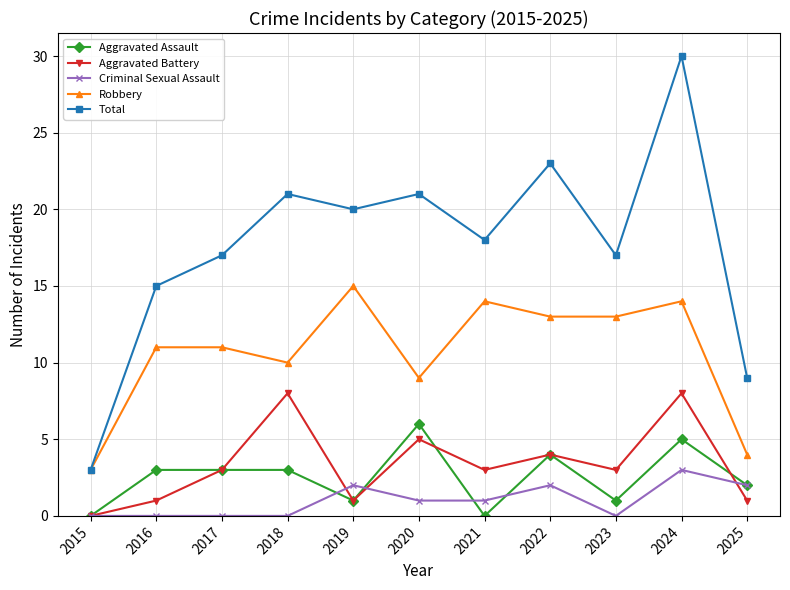

Reading left to right, what are all the values shown in this chart?

Aggravated Assault: 2015=0	2016=3	2017=3	2018=3	2019=1	2020=6	2021=0	2022=4	2023=1	2024=5	2025=2
Aggravated Battery: 2015=0	2016=1	2017=3	2018=8	2019=1	2020=5	2021=3	2022=4	2023=3	2024=8	2025=1
Criminal Sexual Assault: 2015=0	2016=0	2017=0	2018=0	2019=2	2020=1	2021=1	2022=2	2023=0	2024=3	2025=2
Robbery: 2015=3	2016=11	2017=11	2018=10	2019=15	2020=9	2021=14	2022=13	2023=13	2024=14	2025=4
Total: 2015=3	2016=15	2017=17	2018=21	2019=20	2020=21	2021=18	2022=23	2023=17	2024=30	2025=9